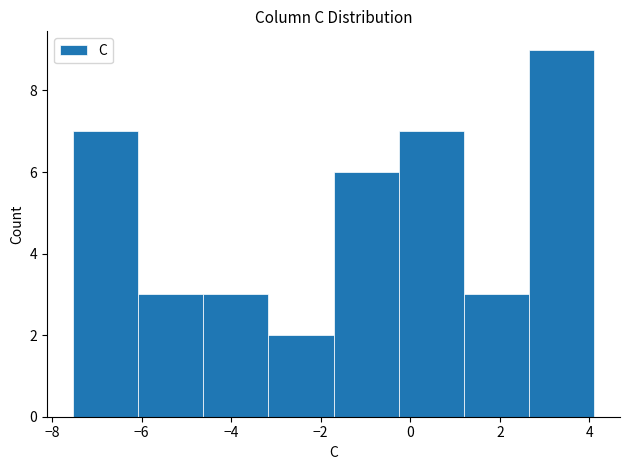

Reading left to right, transcribe this chart: for each bar, give the range it covers on the x-axis and its height. Neither the bar edges nor the heights are printed on the chart, so give them approximately, as read against the axes.

-7.6 to -6.0: 7
-6.0 to -4.6: 3
-4.6 to -3.2: 3
-3.2 to -1.8: 2
-1.8 to -0.2: 6
-0.2 to 1.2: 7
1.2 to 2.6: 3
2.6 to 4.2: 9